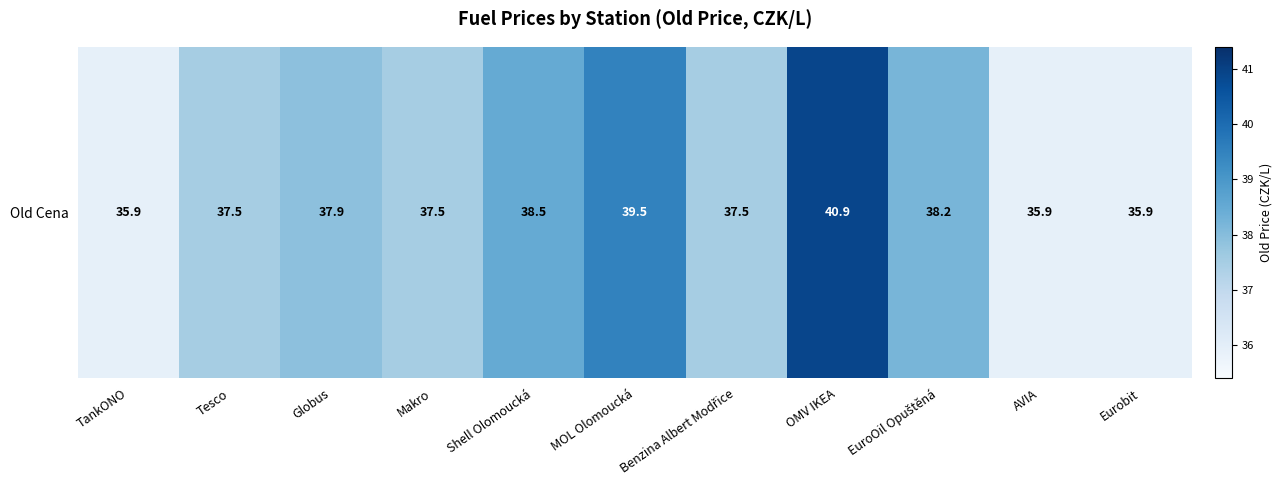

Is it true that the value at Eurobit is 23.5?

False